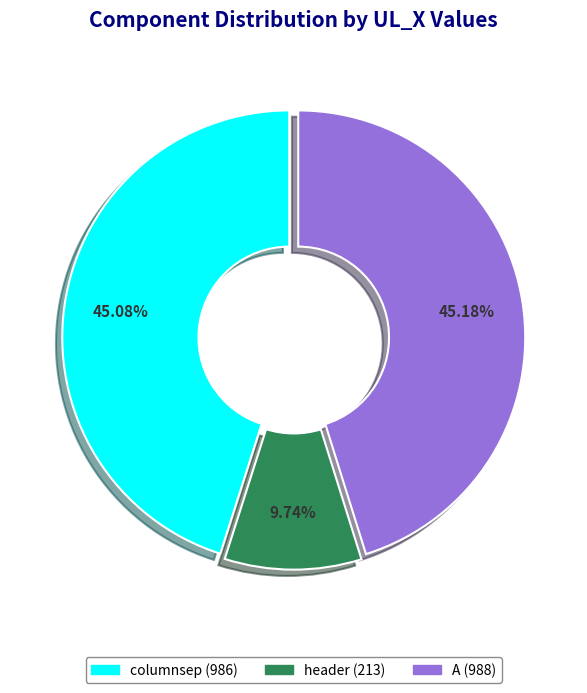

To the nearest percent, what percentage of the pie is header?

10%